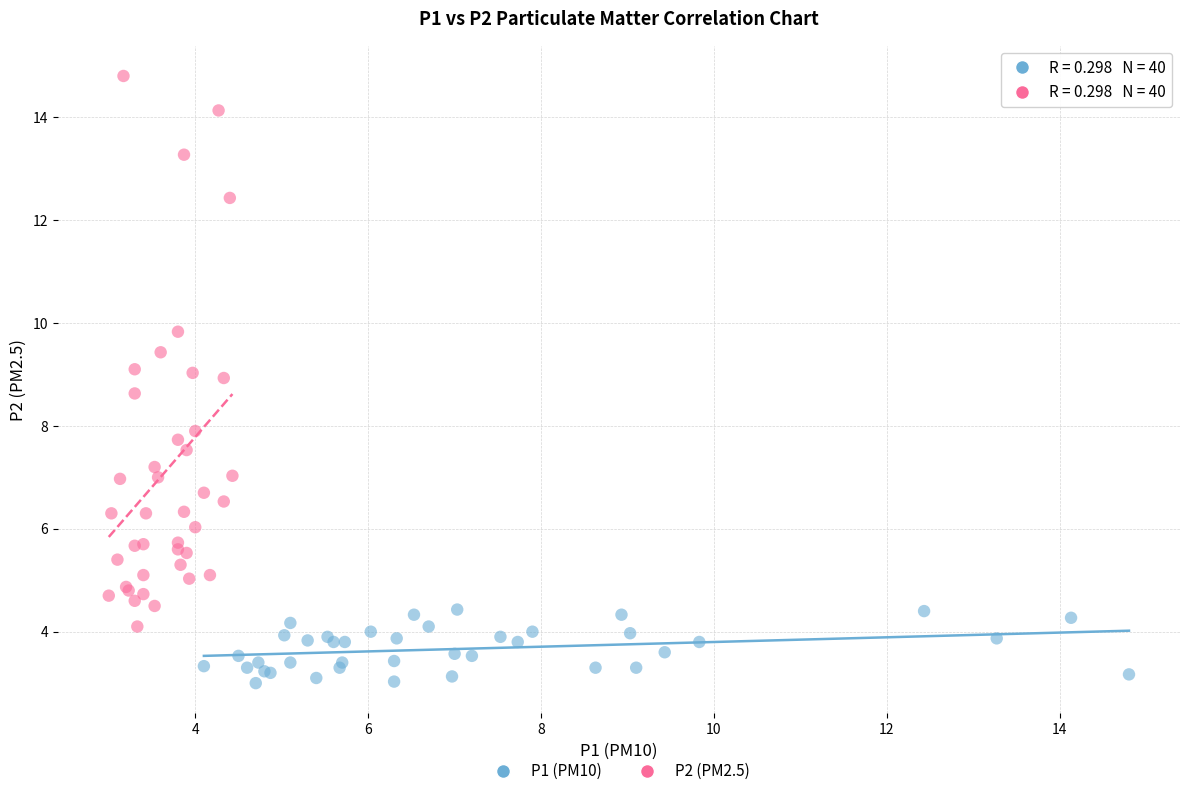

Which series contains the lowest Y value?

P1 (PM10)